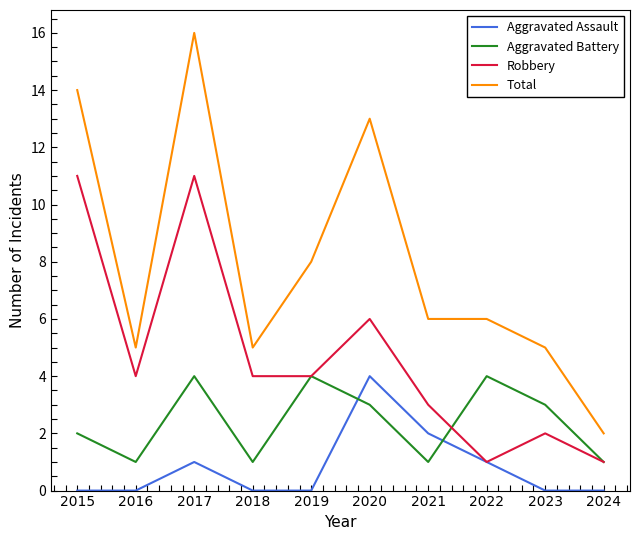

At which category is the sum across all series the highest?

2017